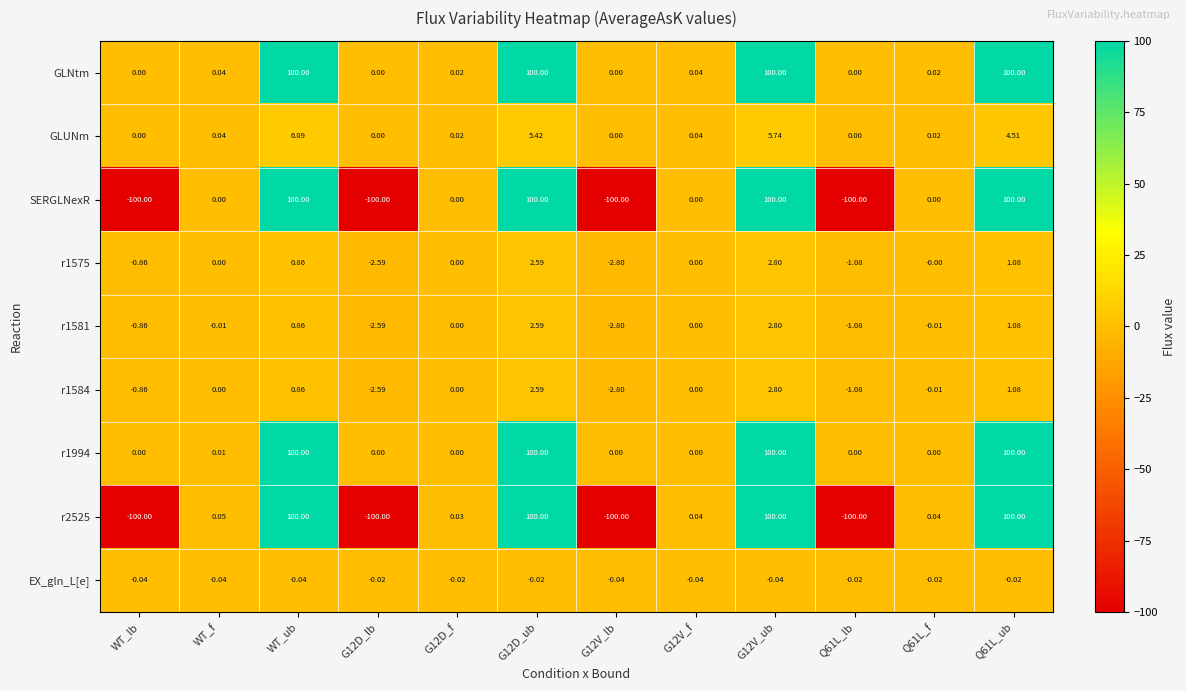

Which series has the largest total across all categories?

GLNtm